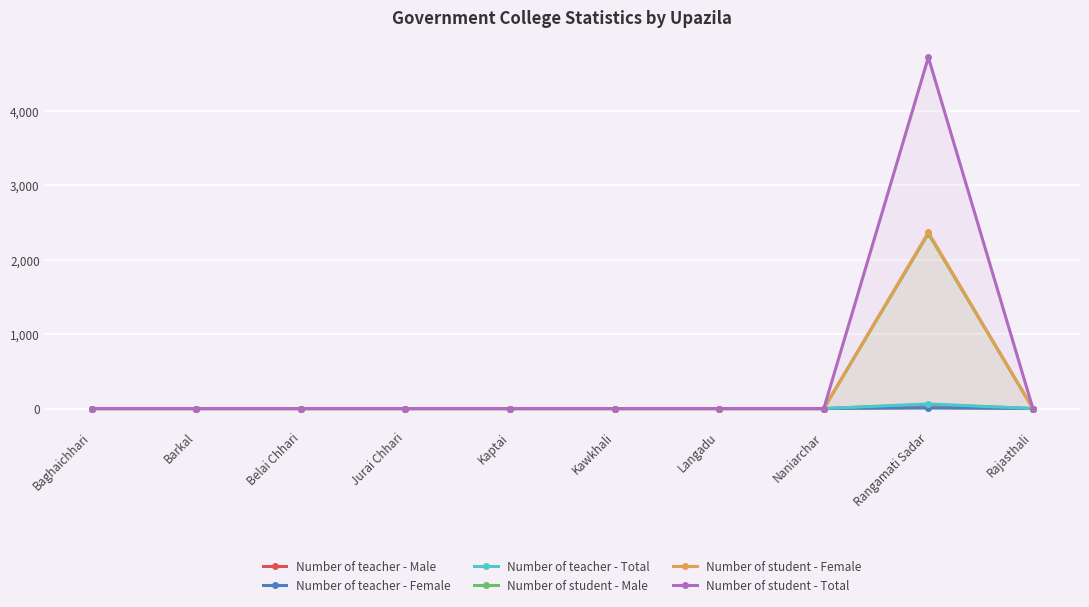

How many interior local peaks does the Number of student - Female series have?

1